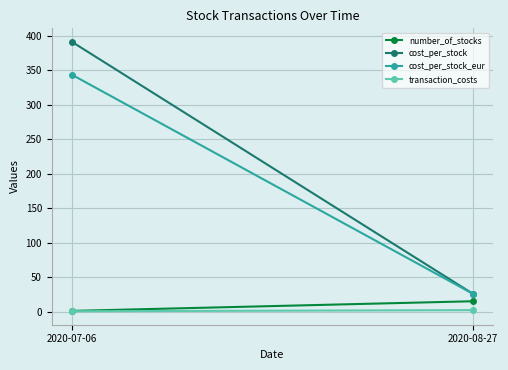

How many data points in cost_per_stock are less than 391?

1